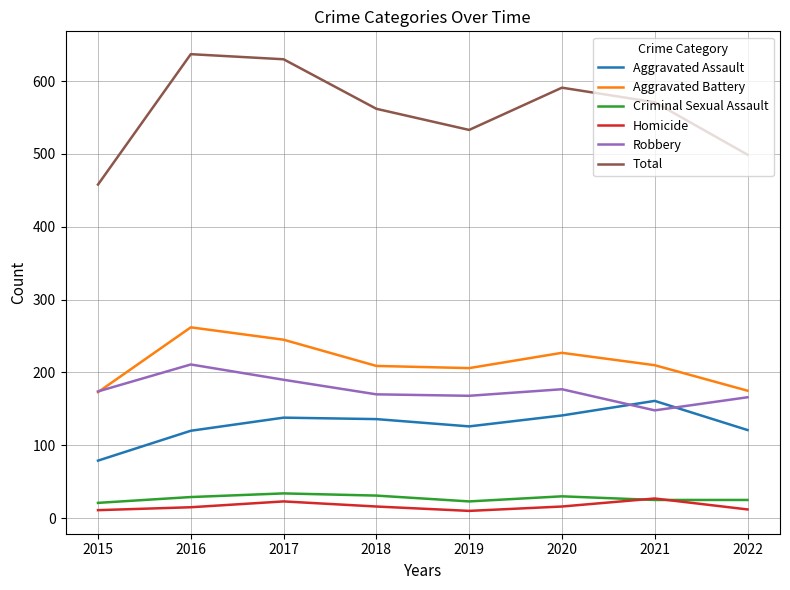

Does the chart have visible grid lines?

Yes